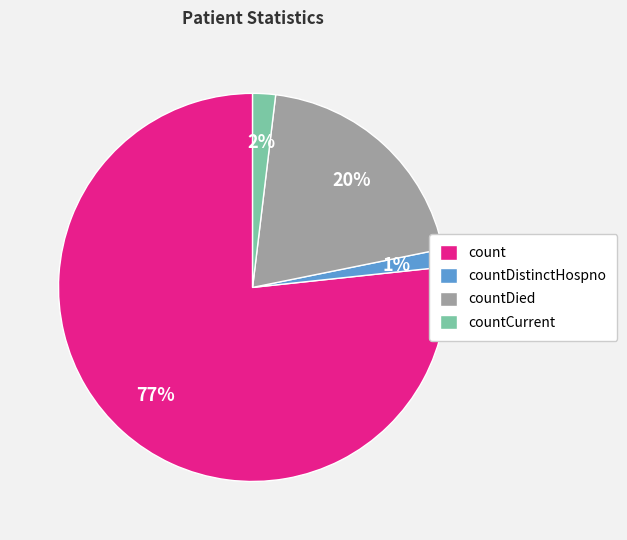

Which category has the biggest portion of the pie?

count